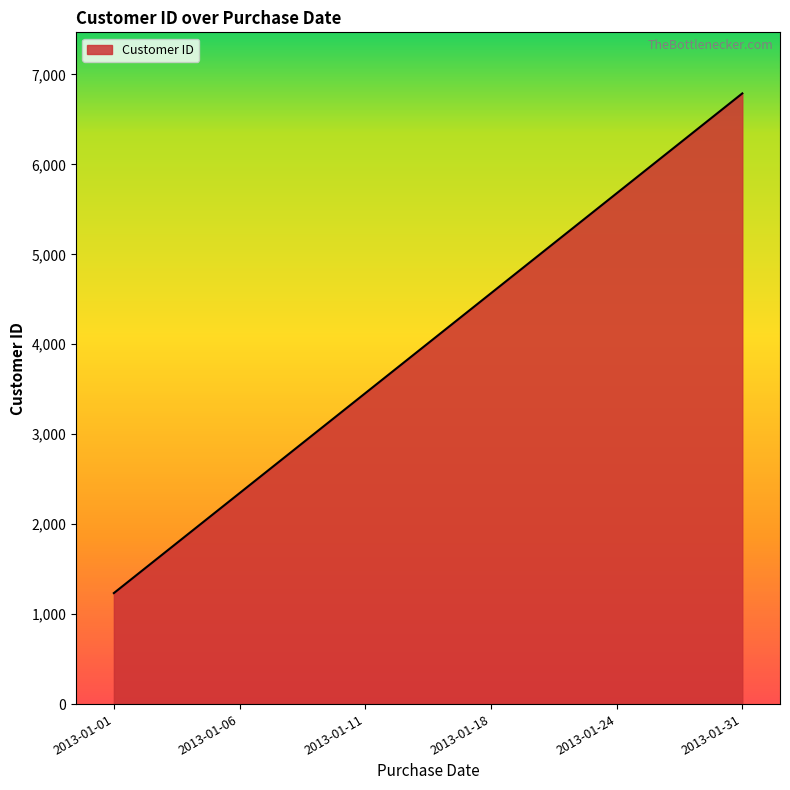

What is the change in value from 2013-01-06 to 2013-01-18?

+2222